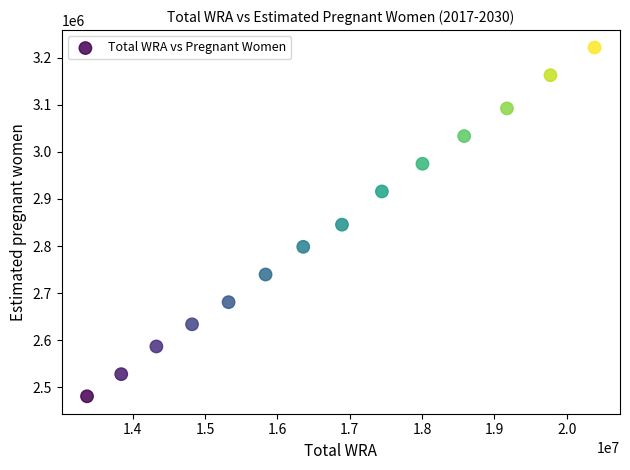

What is the range of Y values (max minus min)?

740730.3